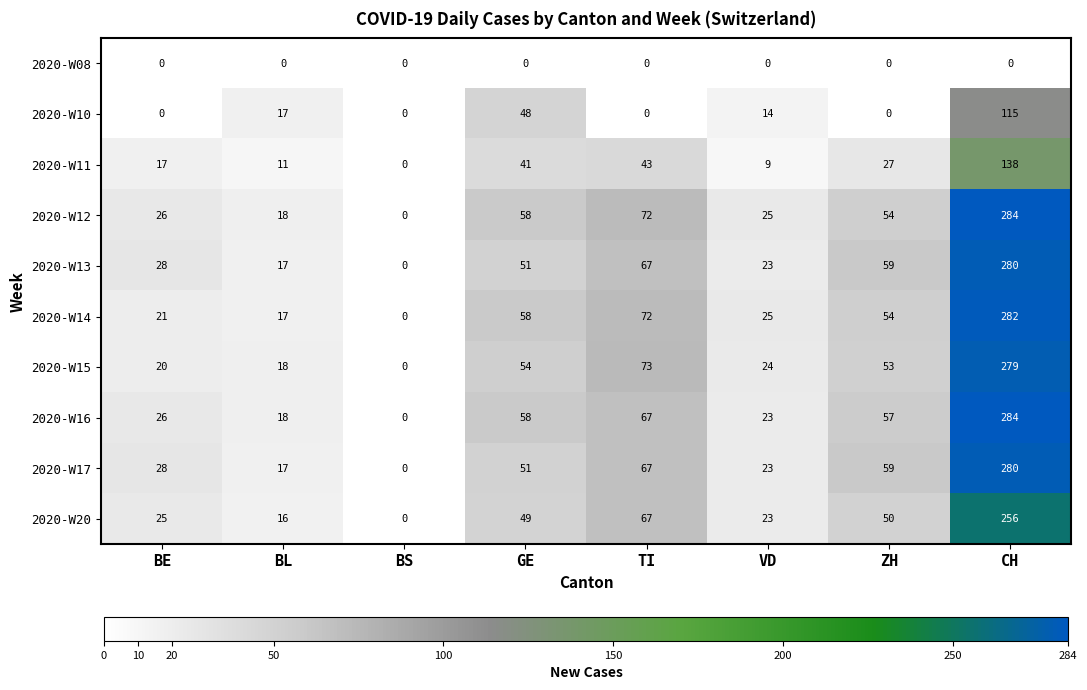

What is the difference between the maximum and minimum values in the 2020-W12 series?

284